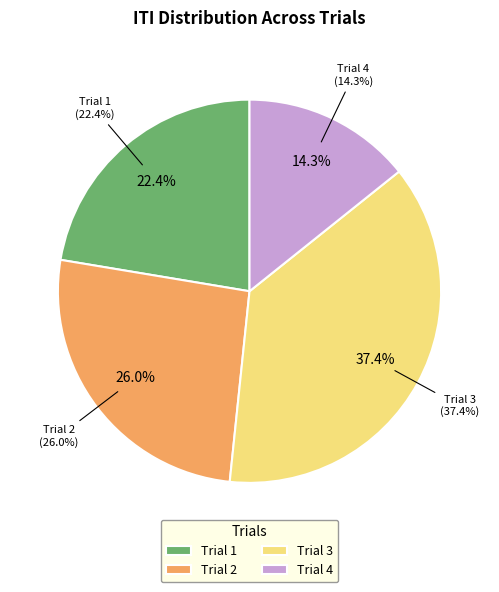

What percentage is NOT represented by Trial 2?

74.0%